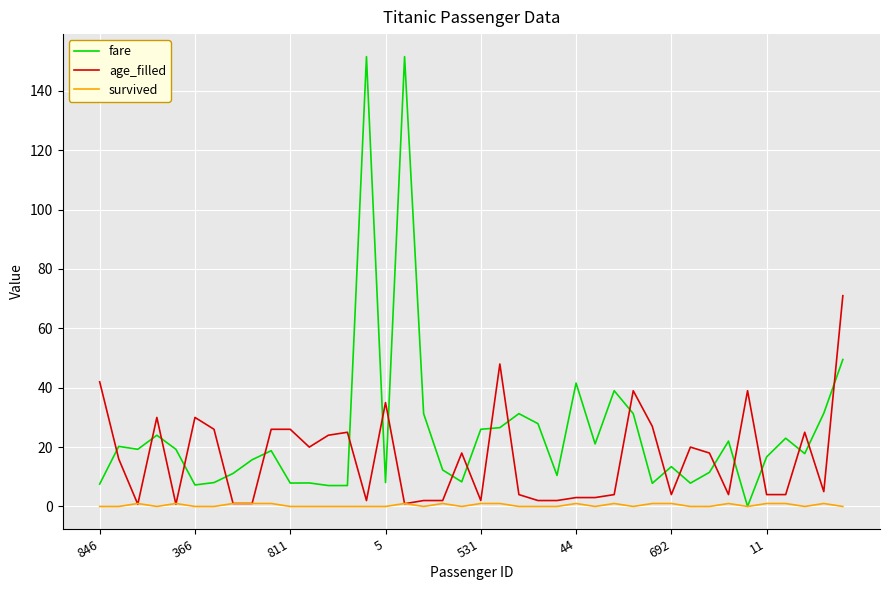

Which series has the largest total across all categories?

fare